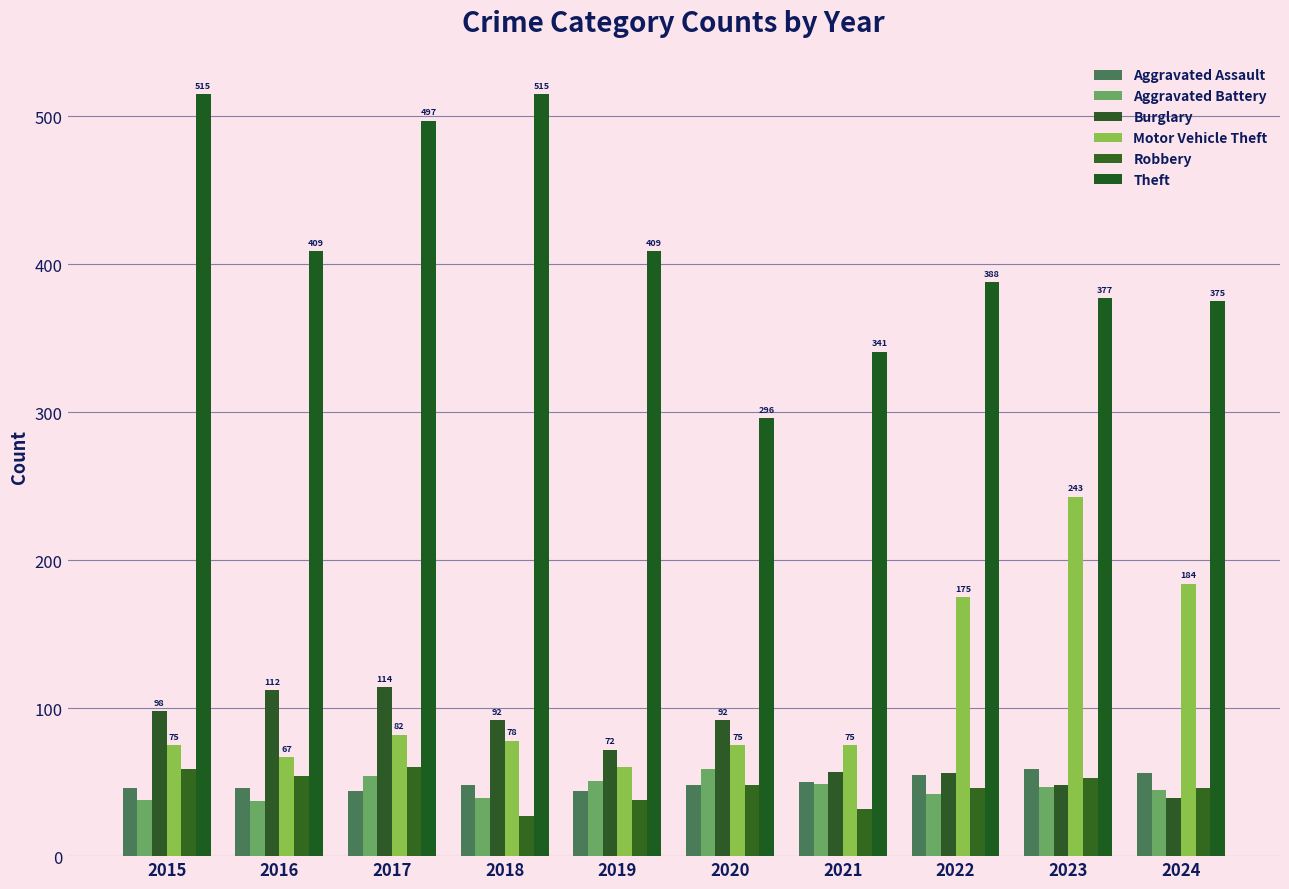

What is the total value across all series at 2018?

799